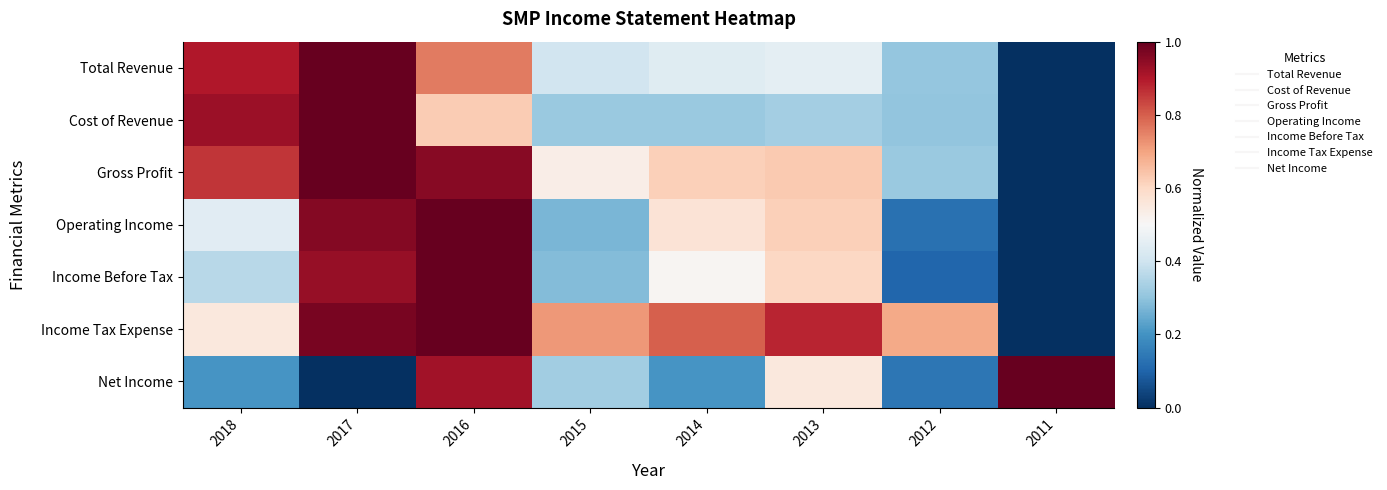

Reading left to right, extract all data points from this chart.

Total Revenue: 2018=0.9	2017=1.0	2016=0.8	2015=0.4	2014=0.4	2013=0.5	2012=0.3	2011=0.0
Cost of Revenue: 2018=0.9	2017=1.0	2016=0.6	2015=0.3	2014=0.3	2013=0.3	2012=0.3	2011=0.0
Gross Profit: 2018=0.9	2017=1.0	2016=1.0	2015=0.5	2014=0.6	2013=0.6	2012=0.3	2011=0.0
Operating Income: 2018=0.4	2017=1.0	2016=1.0	2015=0.3	2014=0.6	2013=0.6	2012=0.1	2011=0.0
Income Before Tax: 2018=0.4	2017=0.9	2016=1.0	2015=0.3	2014=0.5	2013=0.6	2012=0.1	2011=0.0
Income Tax Expense: 2018=0.6	2017=1.0	2016=1.0	2015=0.7	2014=0.8	2013=0.9	2012=0.7	2011=0.0
Net Income: 2018=0.2	2017=0.0	2016=0.9	2015=0.3	2014=0.2	2013=0.6	2012=0.1	2011=1.0